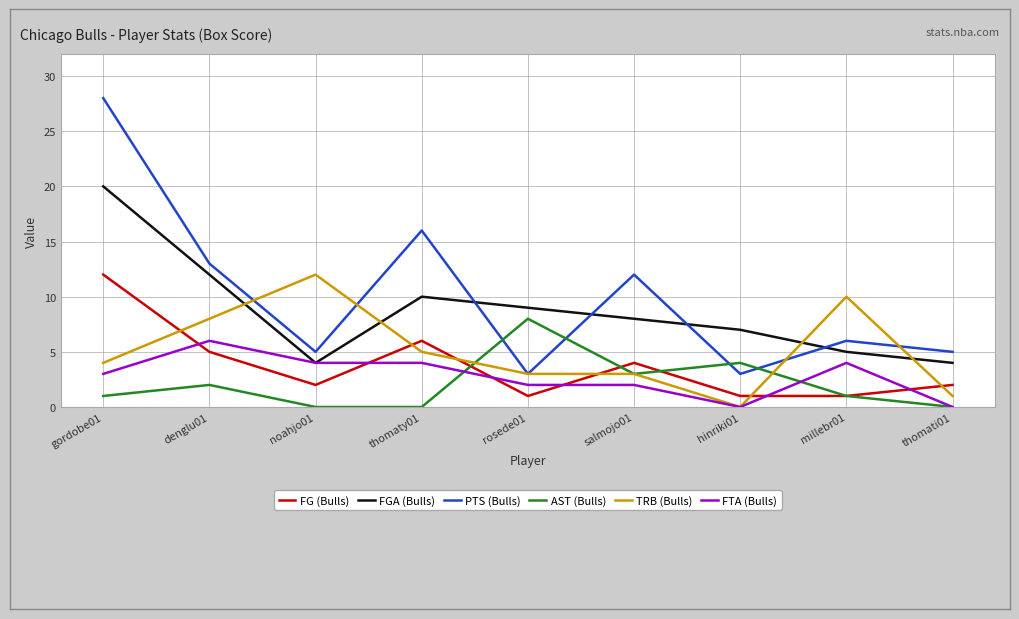

What is the maximum value shown in the chart?

28